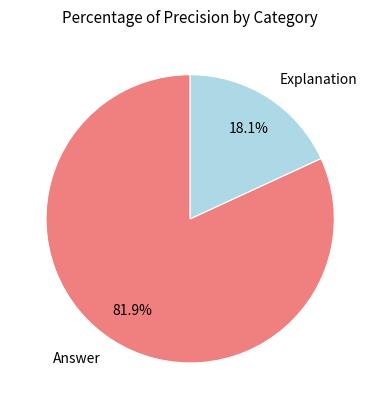

Does any single category account for the majority?

Yes